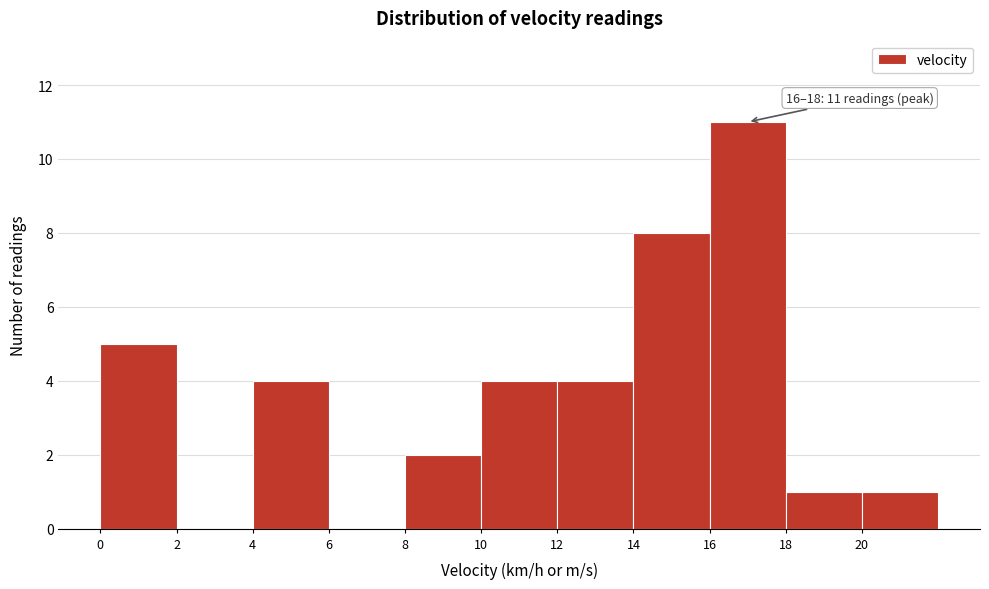

Which range on the x-axis has the tallest bar?

16 to 18